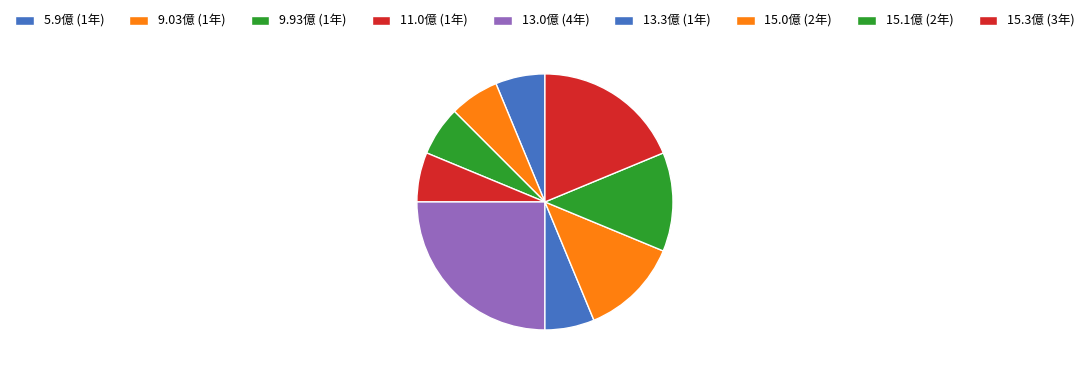

Count the number of slices in the pie.

9